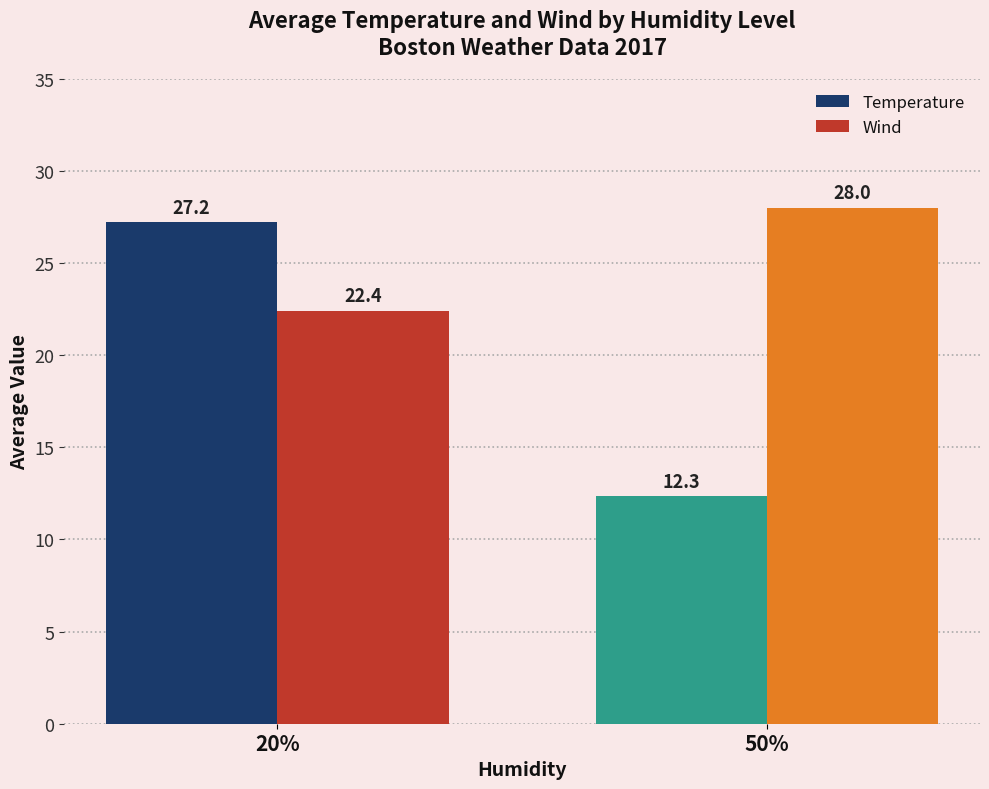

Where is Wind nearest to the value 25?

20%